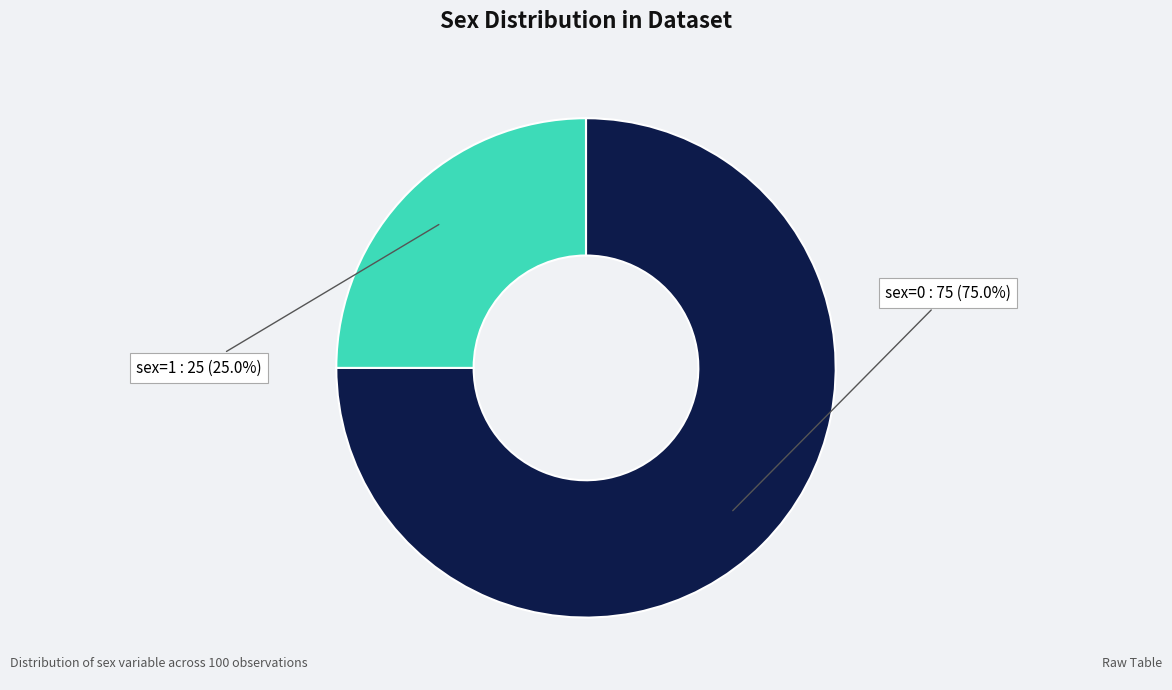

Does any single category account for the majority?

Yes